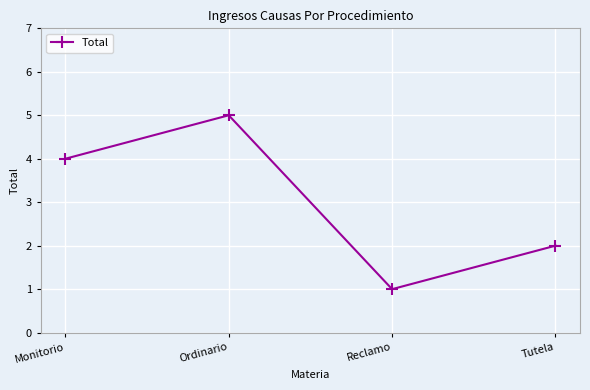

Reading left to right, list all the values displayed in this chart.

4	5	1	2